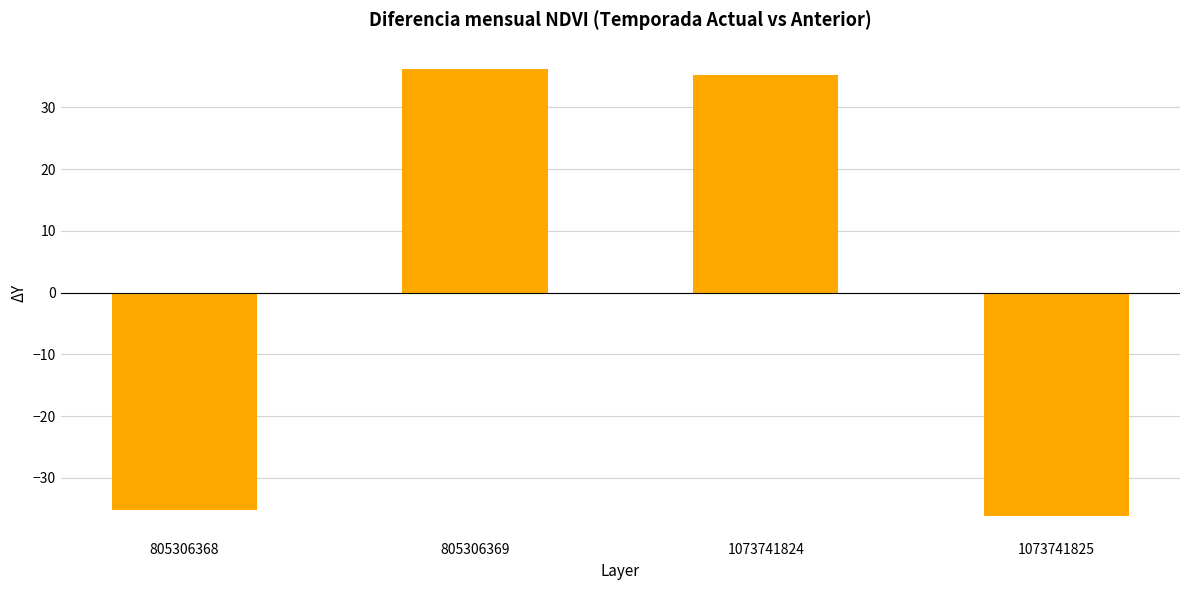

List the labels in order of value, largest first.

805306369, 1073741824, 805306368, 1073741825